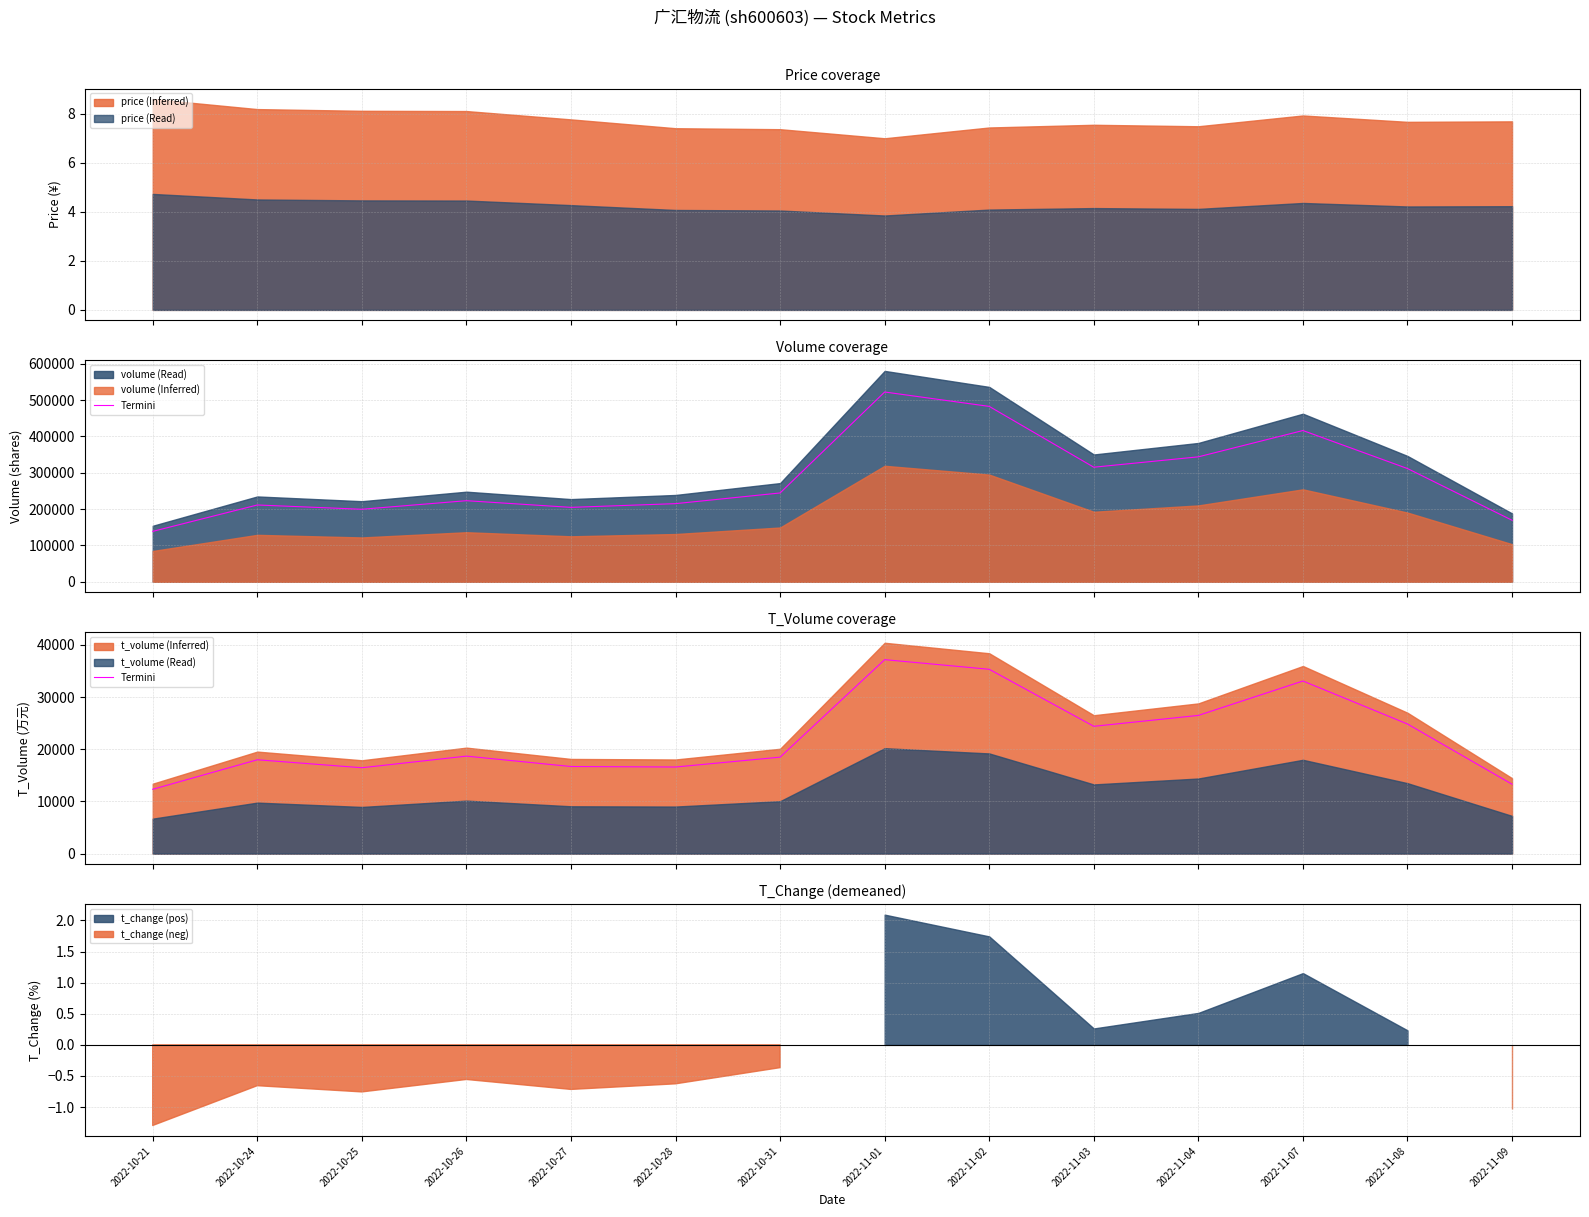

Reading left to right, extract all data points from this chart.

12333.5	17991.5	16464.3	18690.7	16698.0	16603.2	18492.9	37185.5	35337.2	24407.6	26494.2	33092.4	24848.3	13306.9